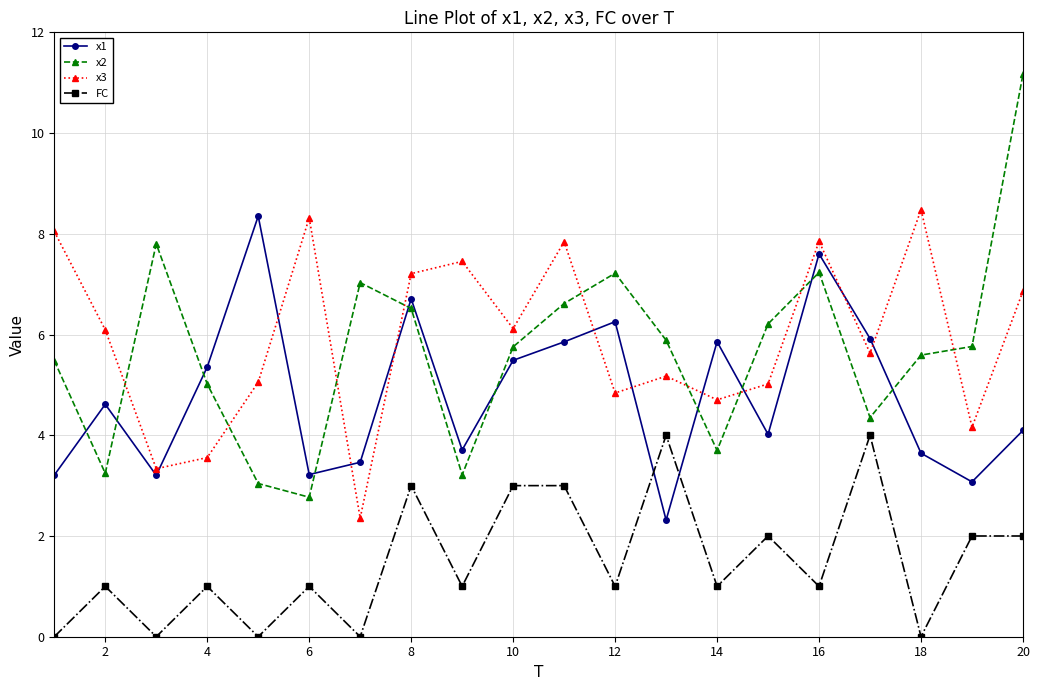

List the series in order of their peak value, lowest first.

FC, x1, x3, x2